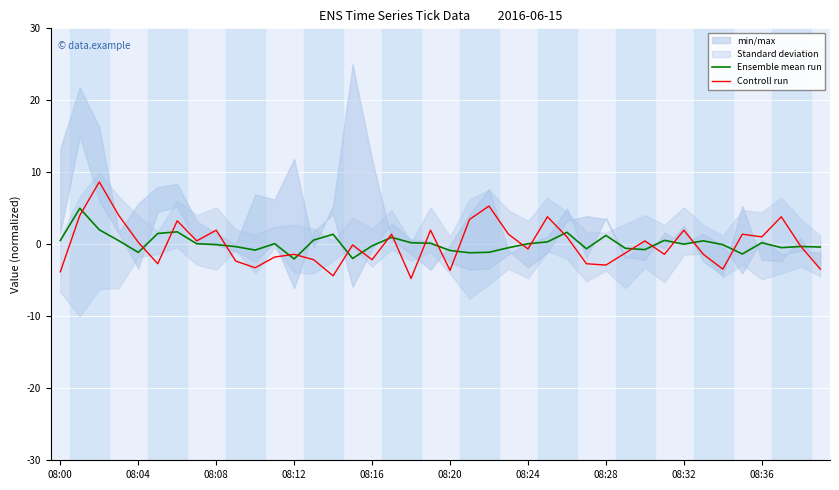

What is the highest value of the Ensemble mean run series?

5.0